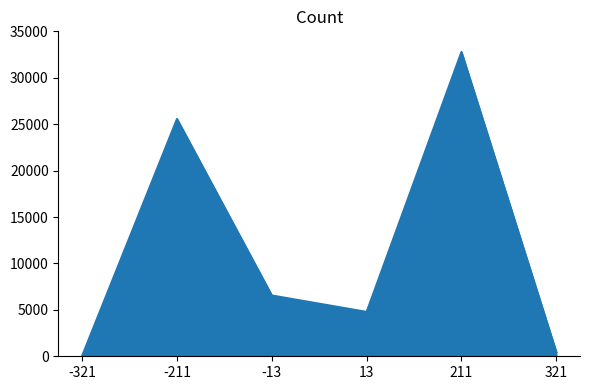

True or false: the data shows 6549 at -13.

True